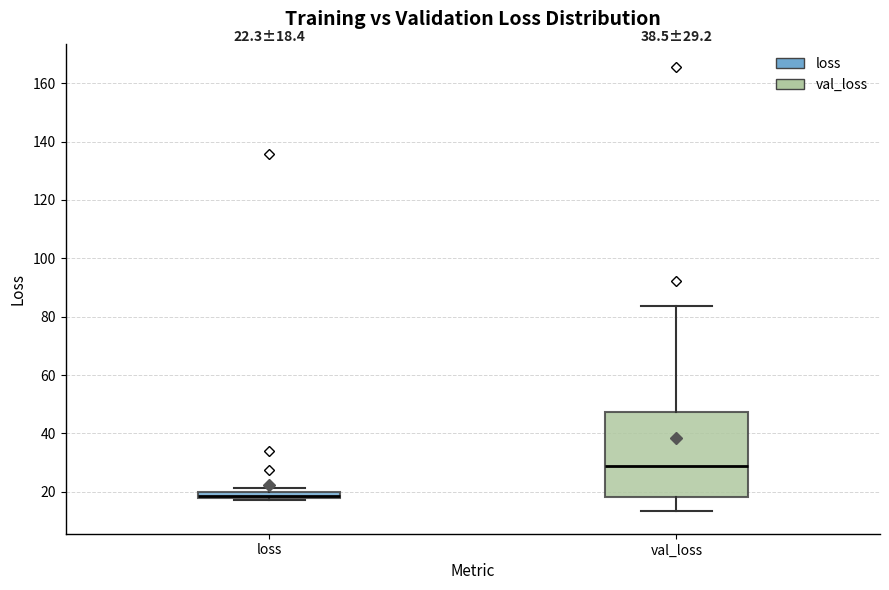

Which box's median line is the highest?

val_loss